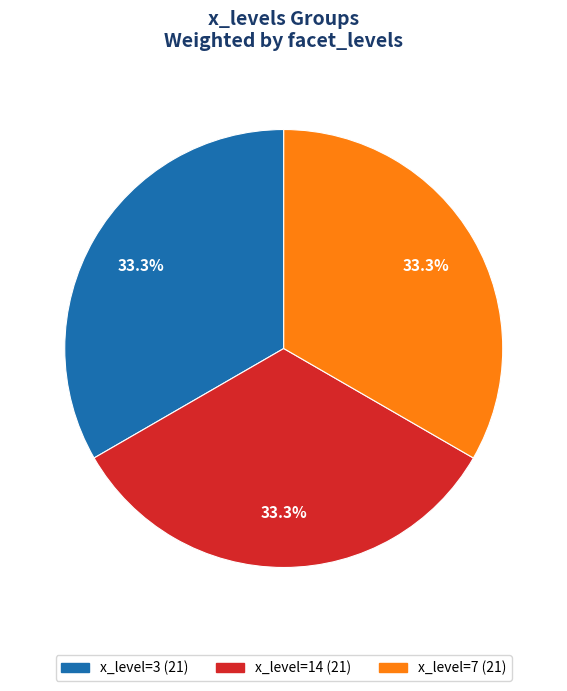

Does any single category account for the majority?

No